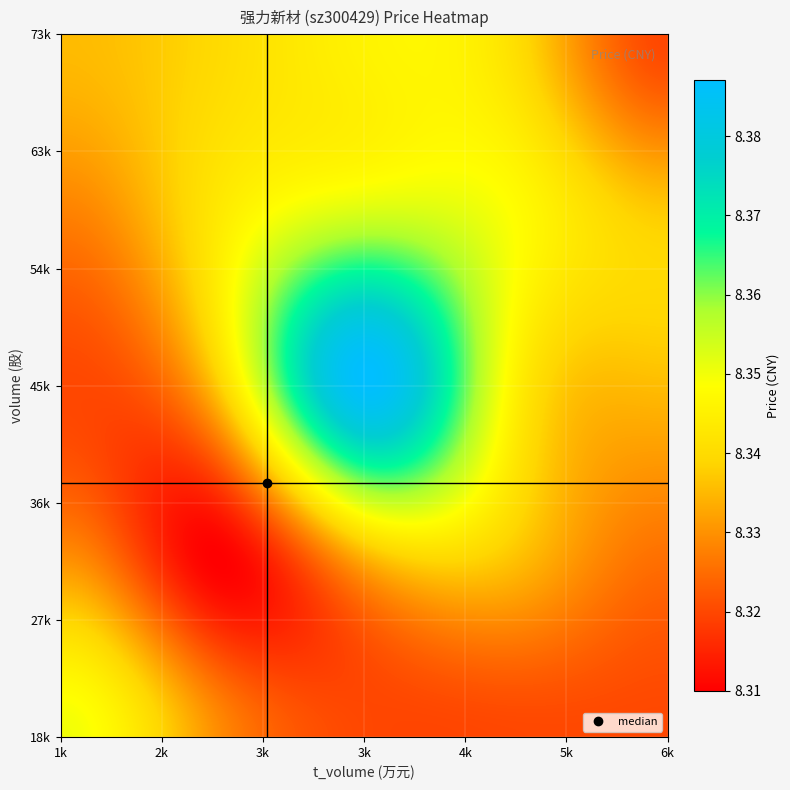

Count the number of data series in this chart.

4